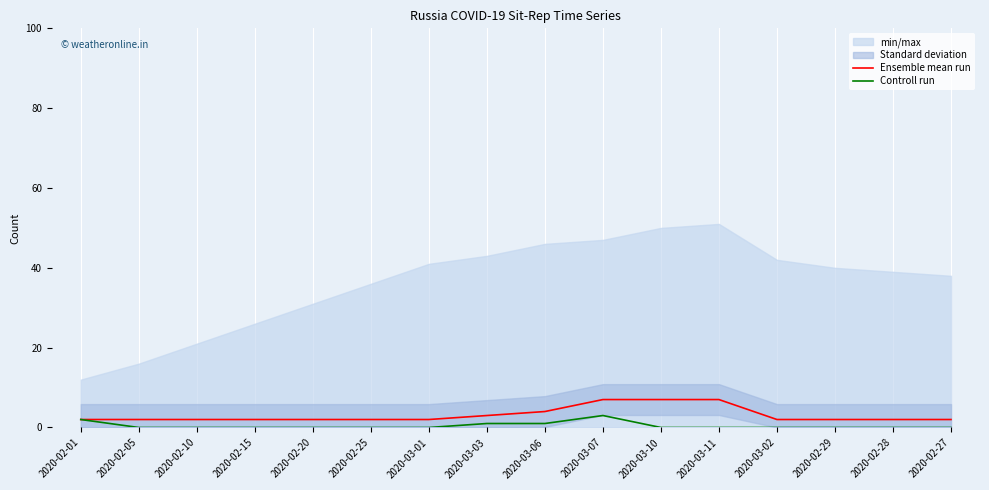

What value does the Ensemble mean run series have at 2020-02-27?

2